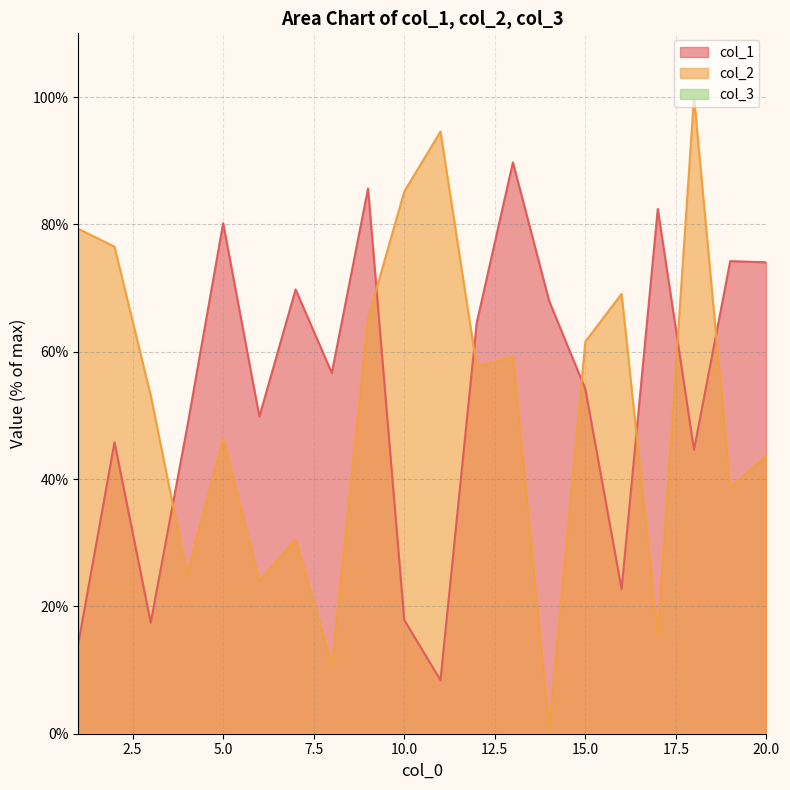

How many times do col_1 and col_2 cross each other?

7